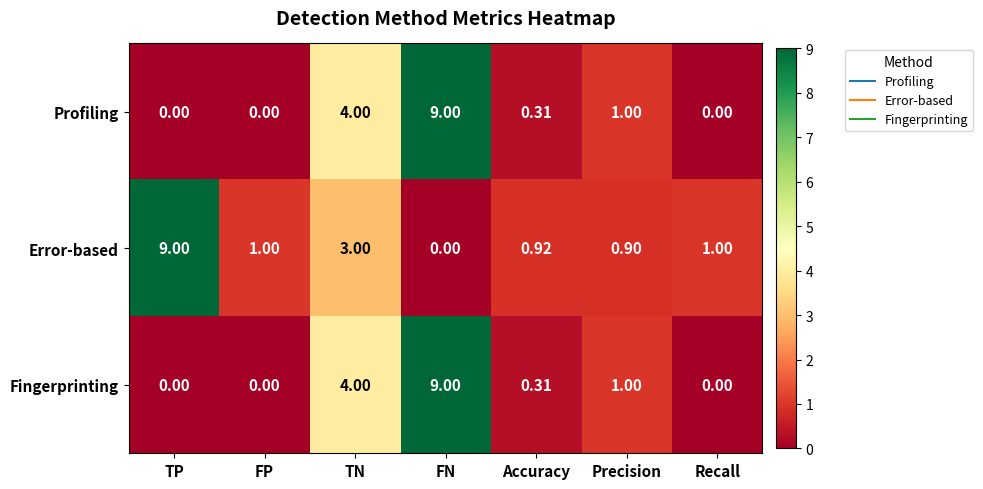

Which category has the highest value in the Error-based series?

TP